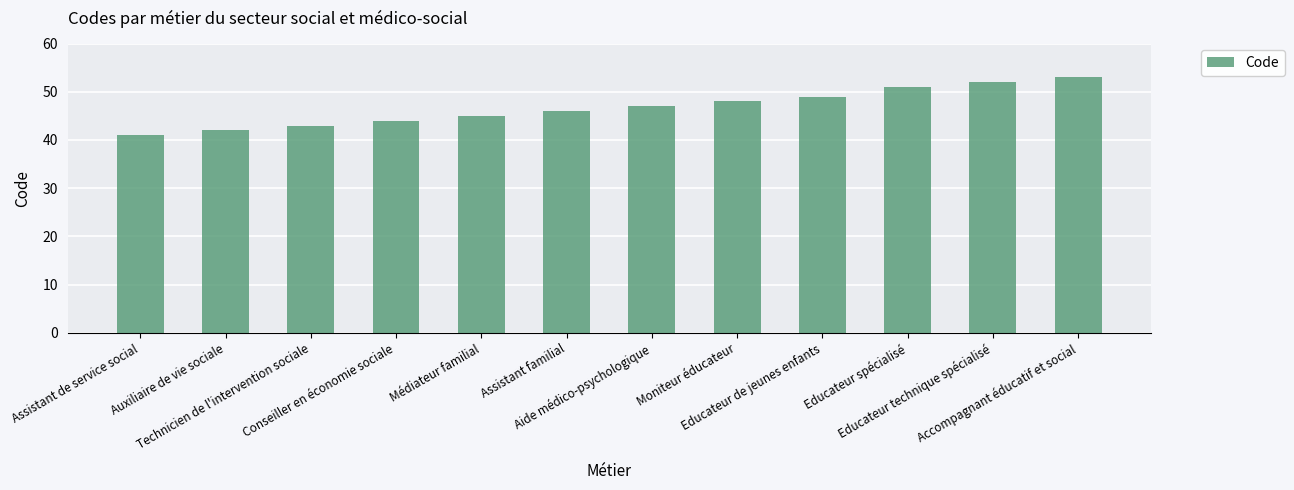

What position from the right is Accompagnant éducatif et social?

1